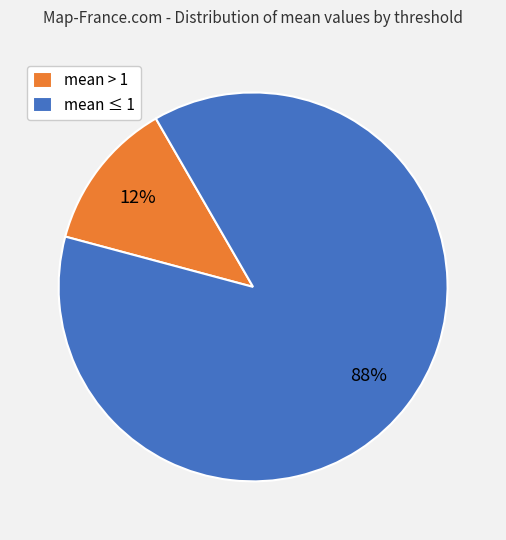

Is there a majority slice in this chart?

Yes